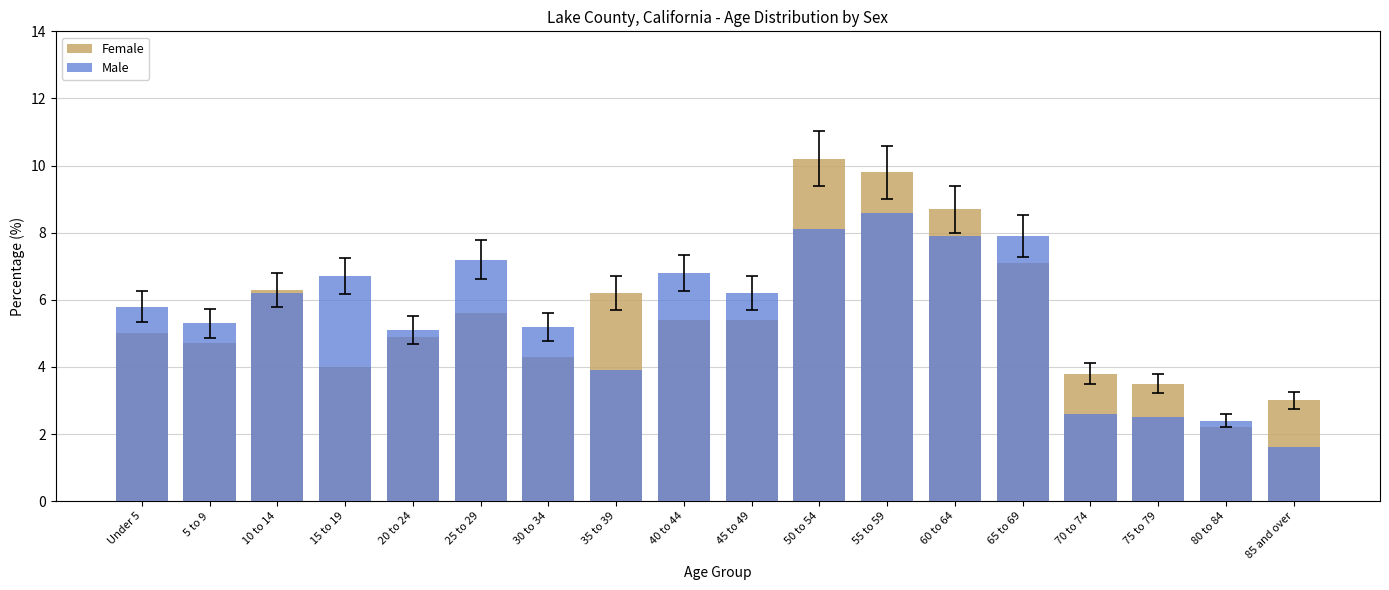

Which has a higher value, 35 to 39 or 75 to 79?

35 to 39